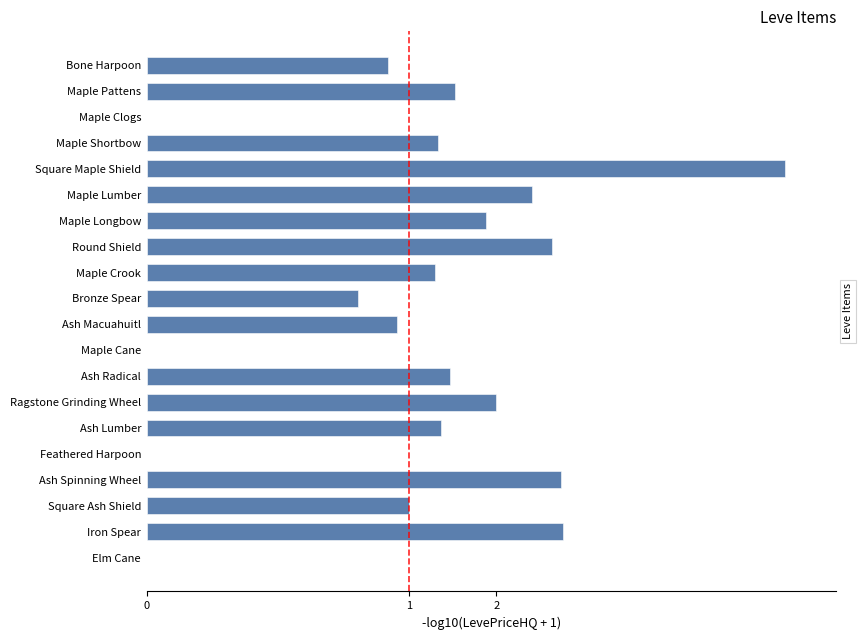

What is the greatest value displayed?

7.3